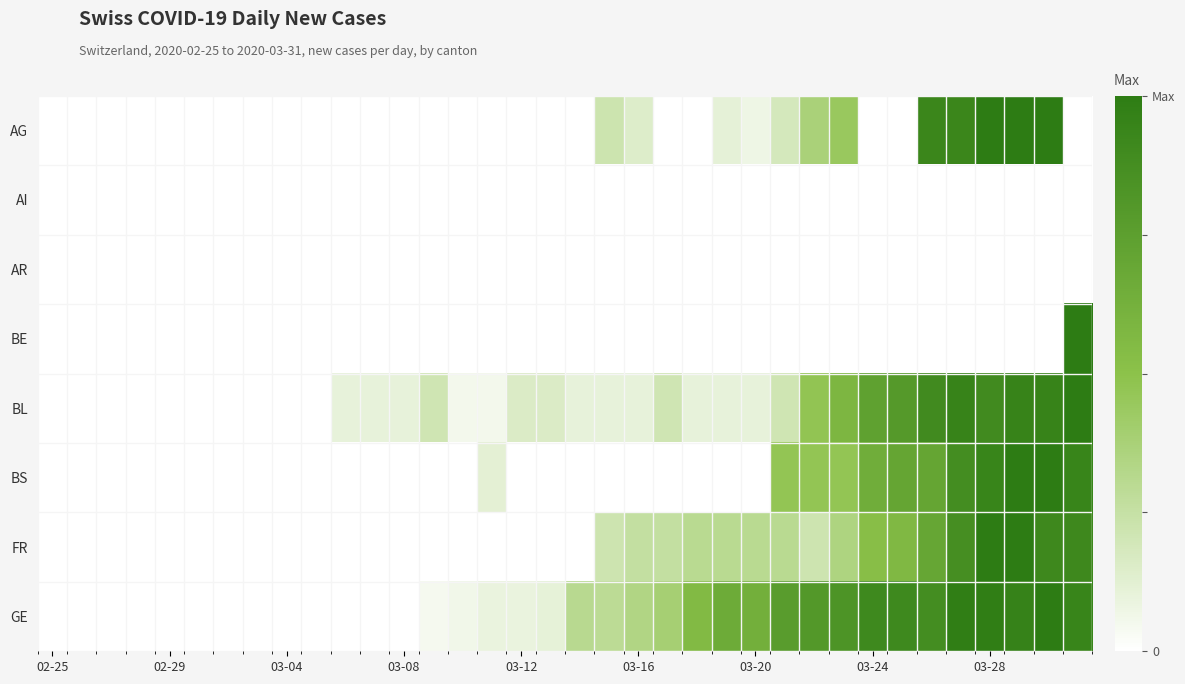

Which series has the widest spread of values?

AG